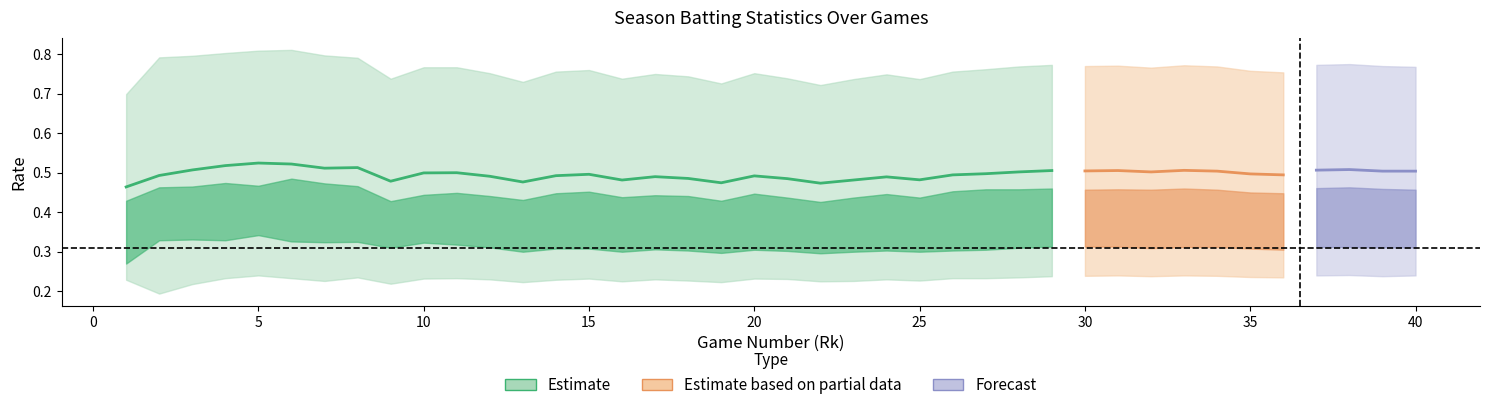

What is the value of the OPS point at the 1st from the left?

0.7